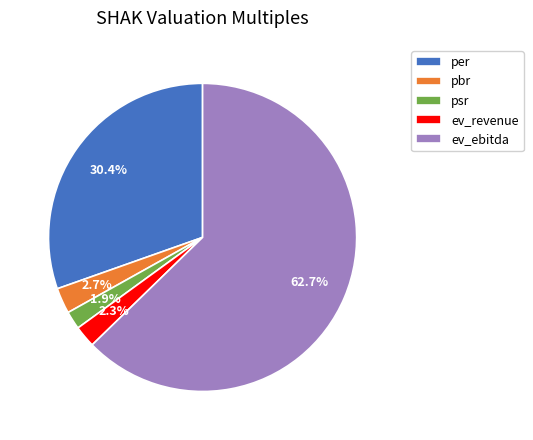

What percentage do ev_revenue and pbr together represent?

5.0%